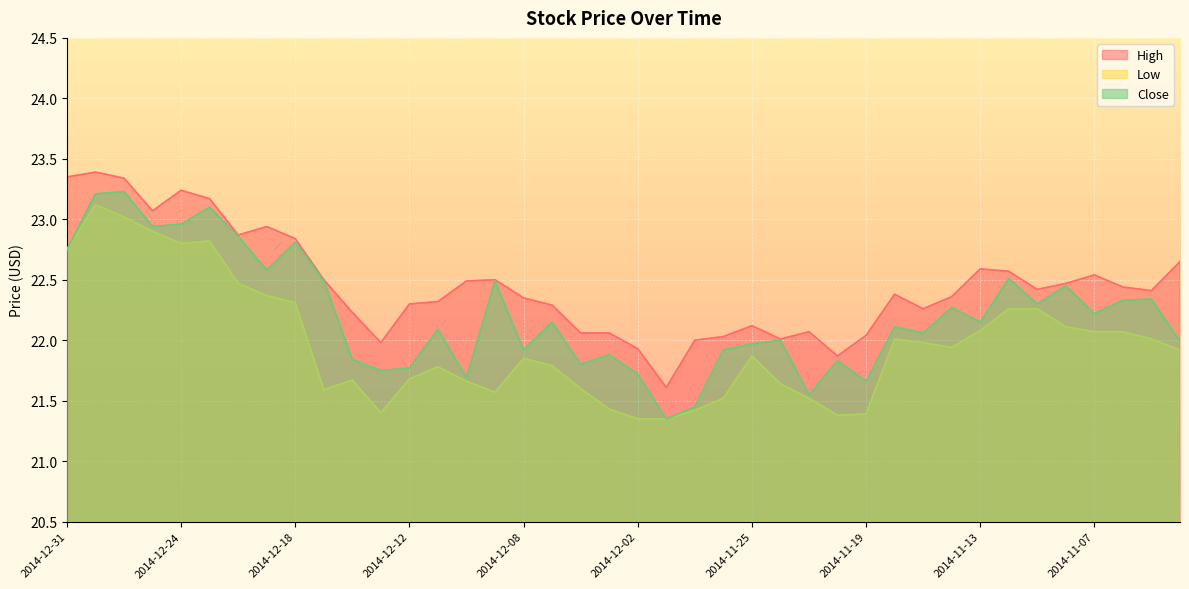

Which series changed the most between 2014-12-19 and 2014-11-21?

Close